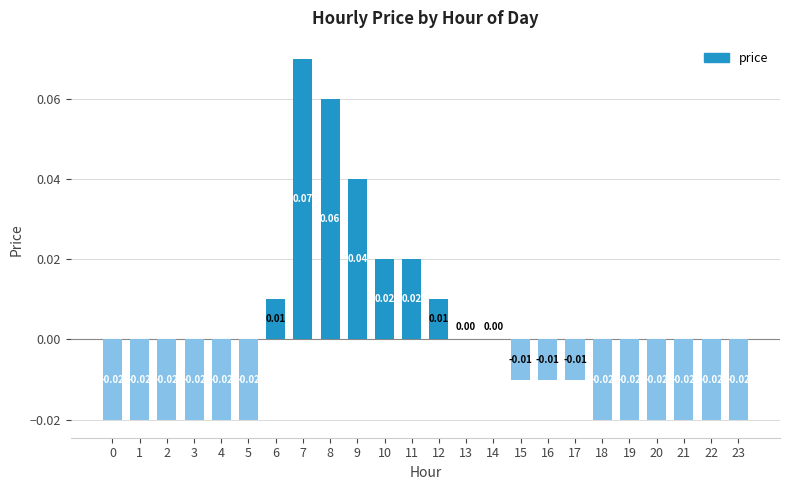

Which has a higher value, 15 or 10?

10